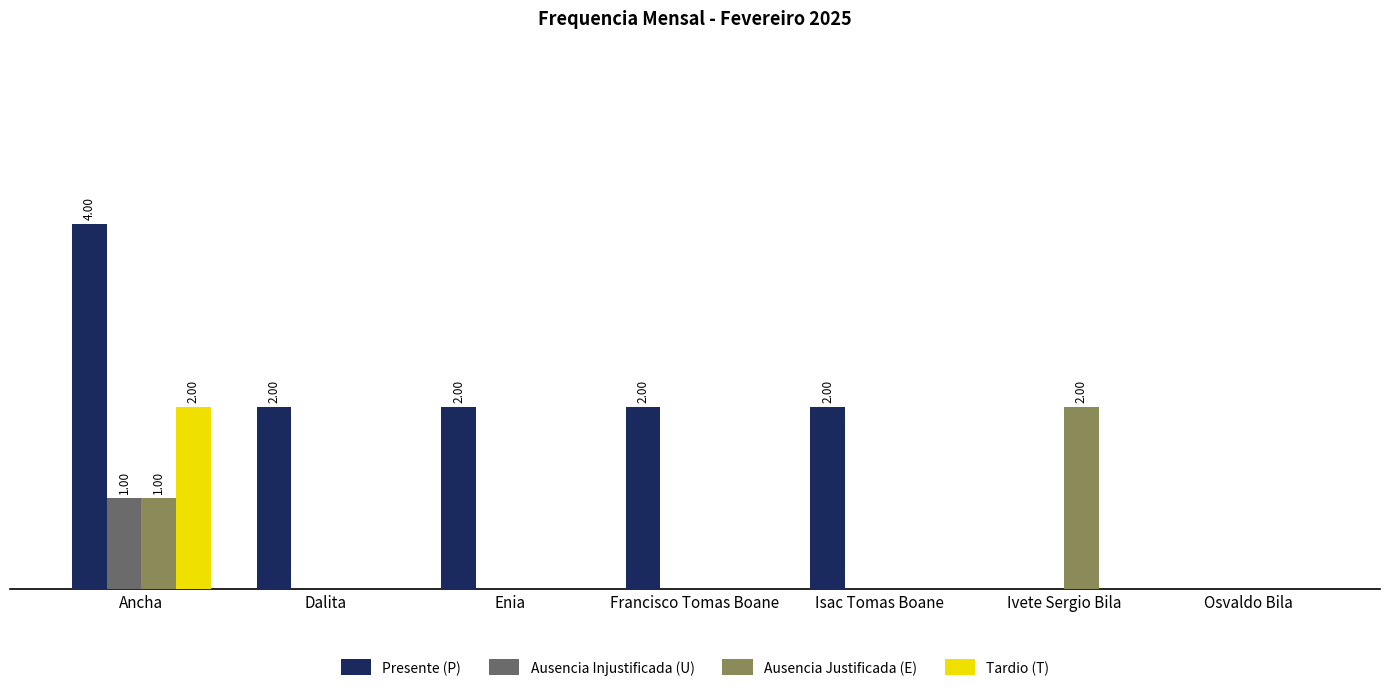

How many data points does each series have?

7